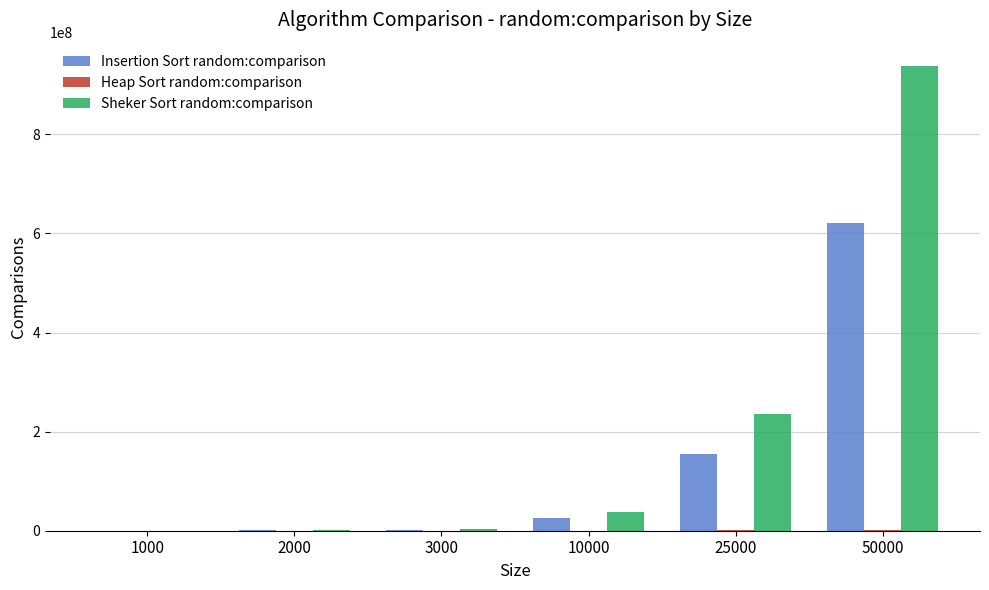

What is the sum of all Insertion Sort random:comparison values?

804266529